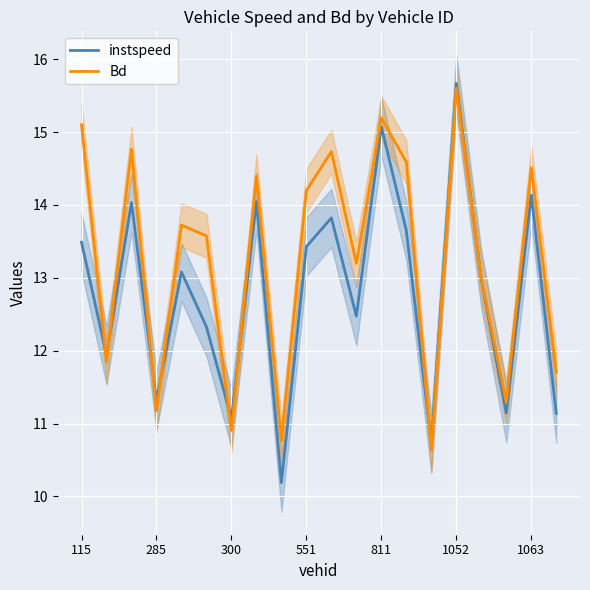

How many distinct data groups are displayed?

2